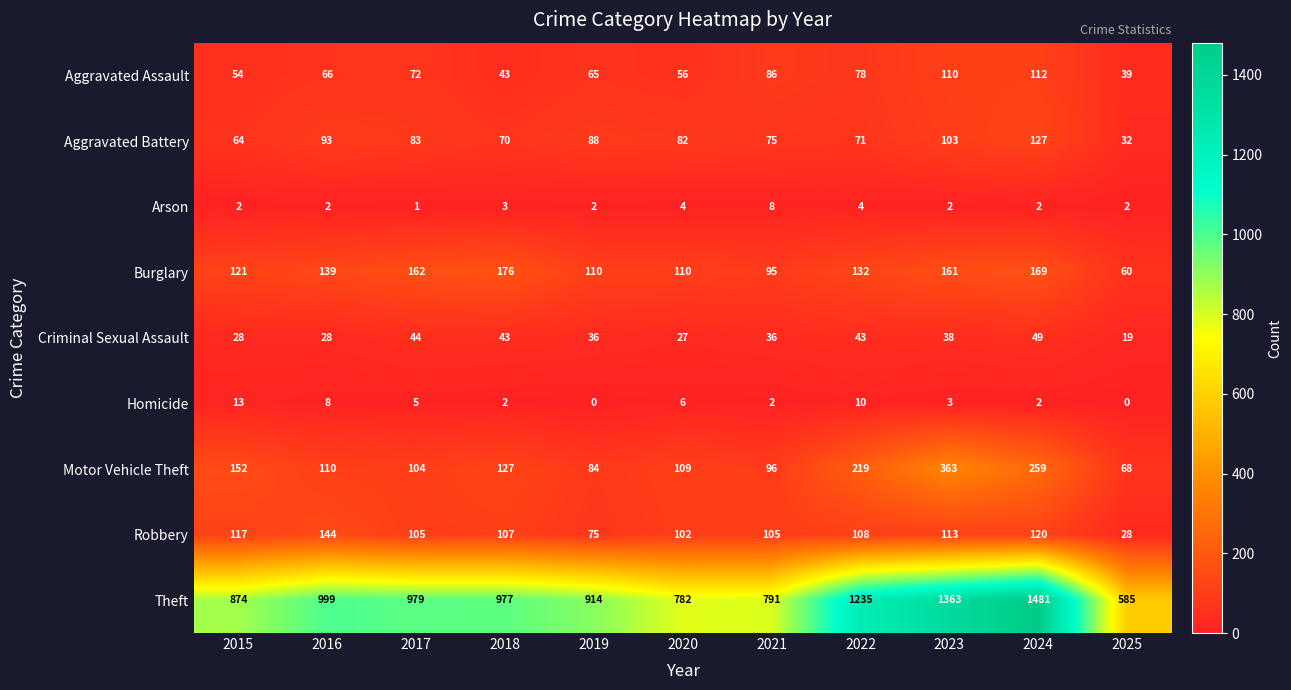

At which label does Aggravated Assault reach its minimum?

2025